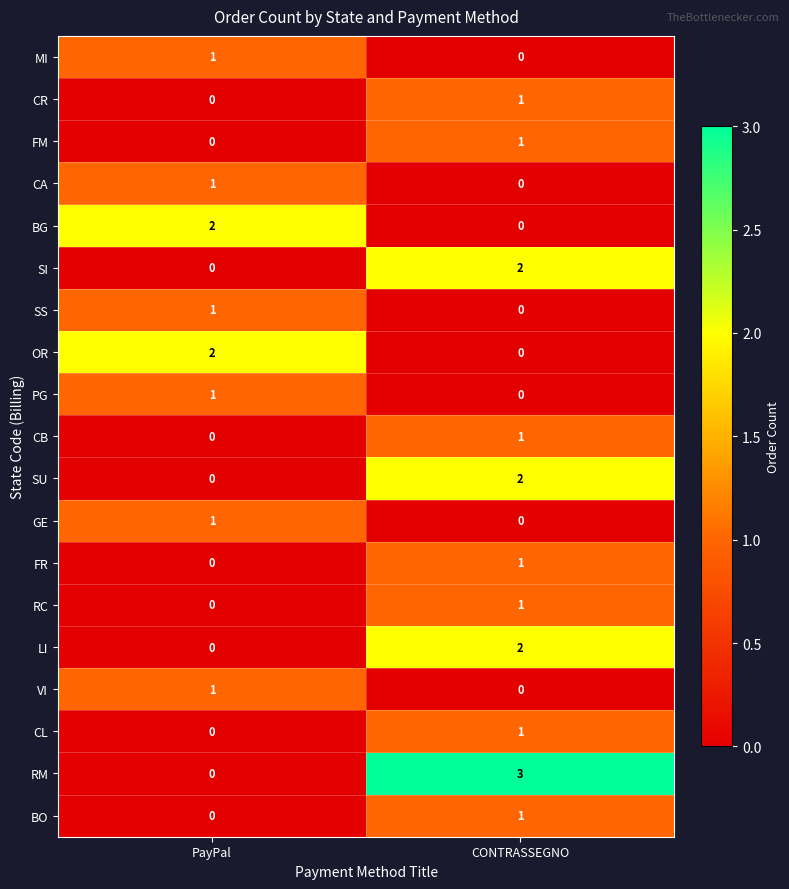

Is it true that SU equals 2 at CONTRASSEGNO?

True